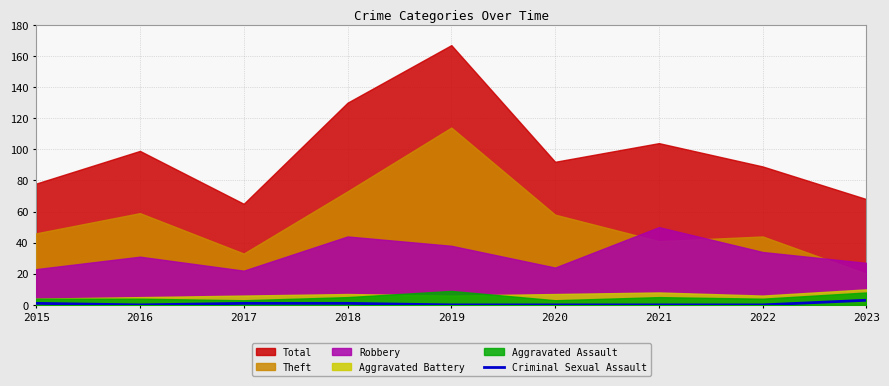

True or false: Criminal Sexual Assault has a value of 1 at 2015.

True